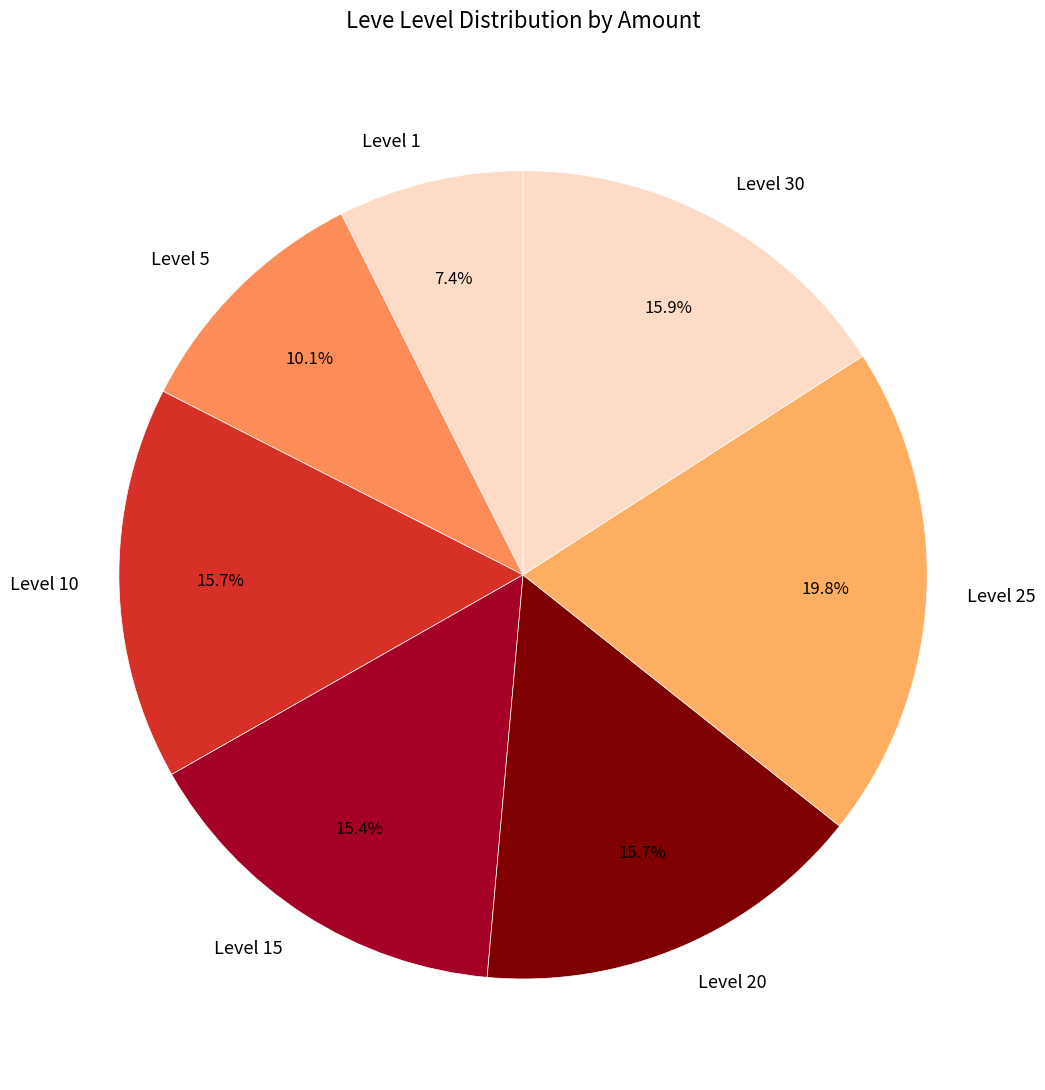

Which has a higher value, Level 25 or Level 10?

Level 25